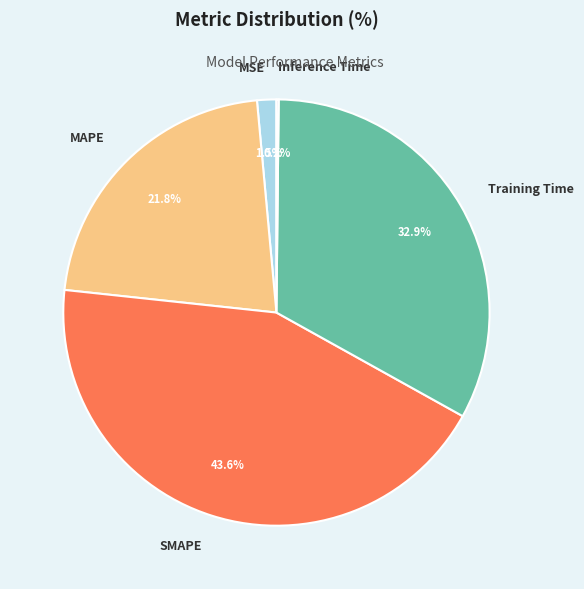

Which category has the biggest portion of the pie?

SMAPE